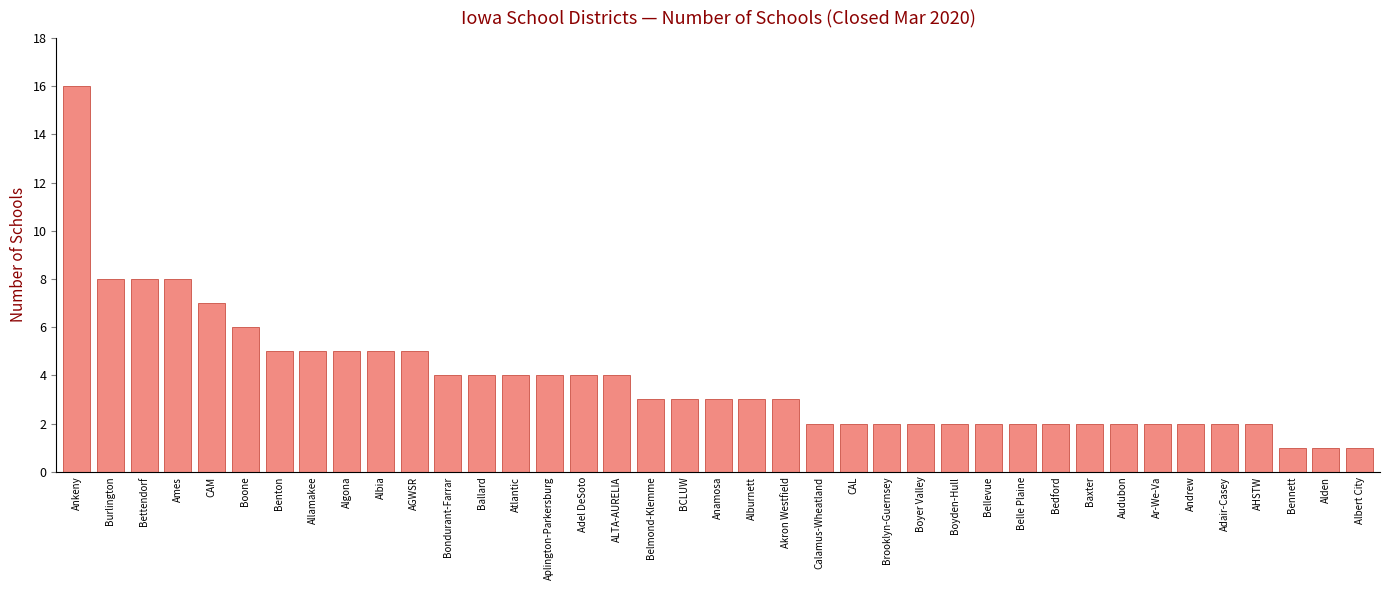

Read the value at Albert City.

1